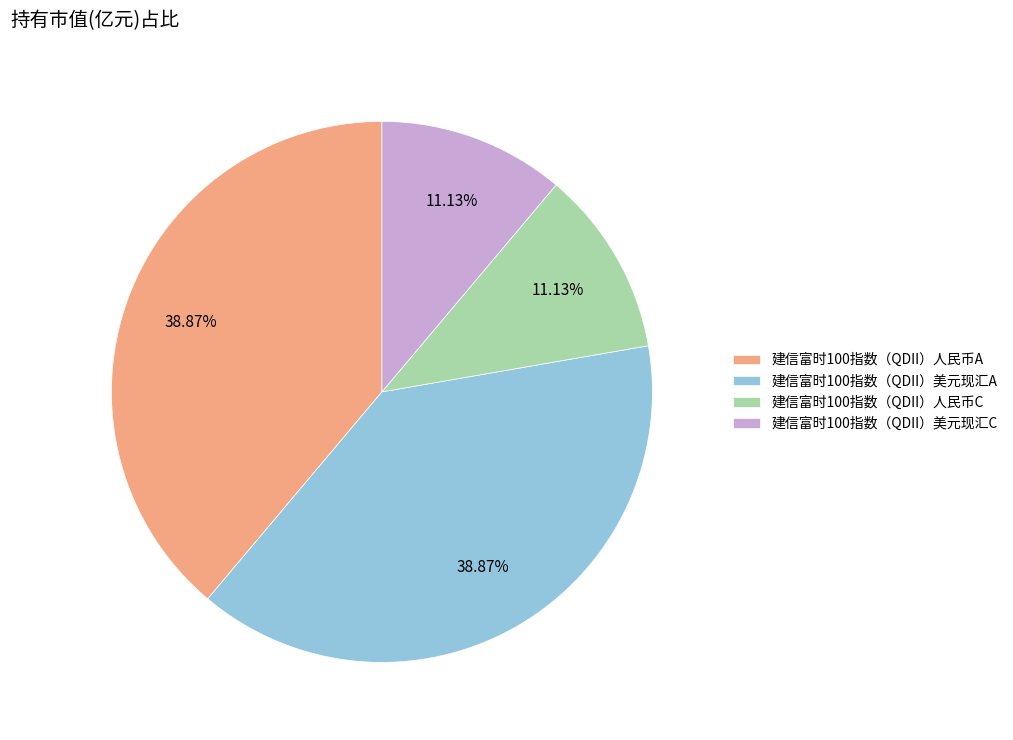

True or false: 建信富时100指数（QDII）美元现汇A accounts for 27% of the total.

False